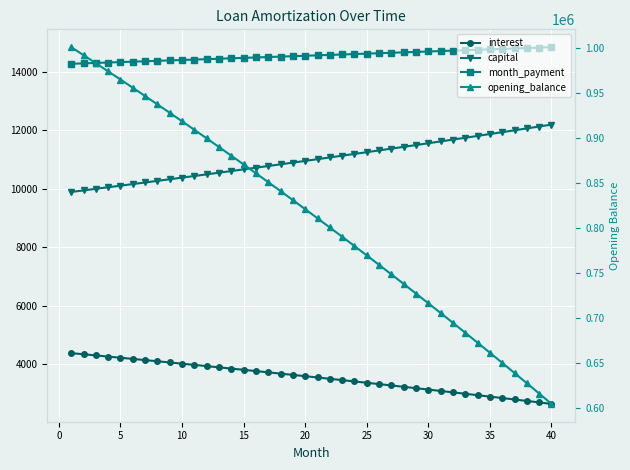

What is the value of the interest point at the 34th from the left?

2942.9